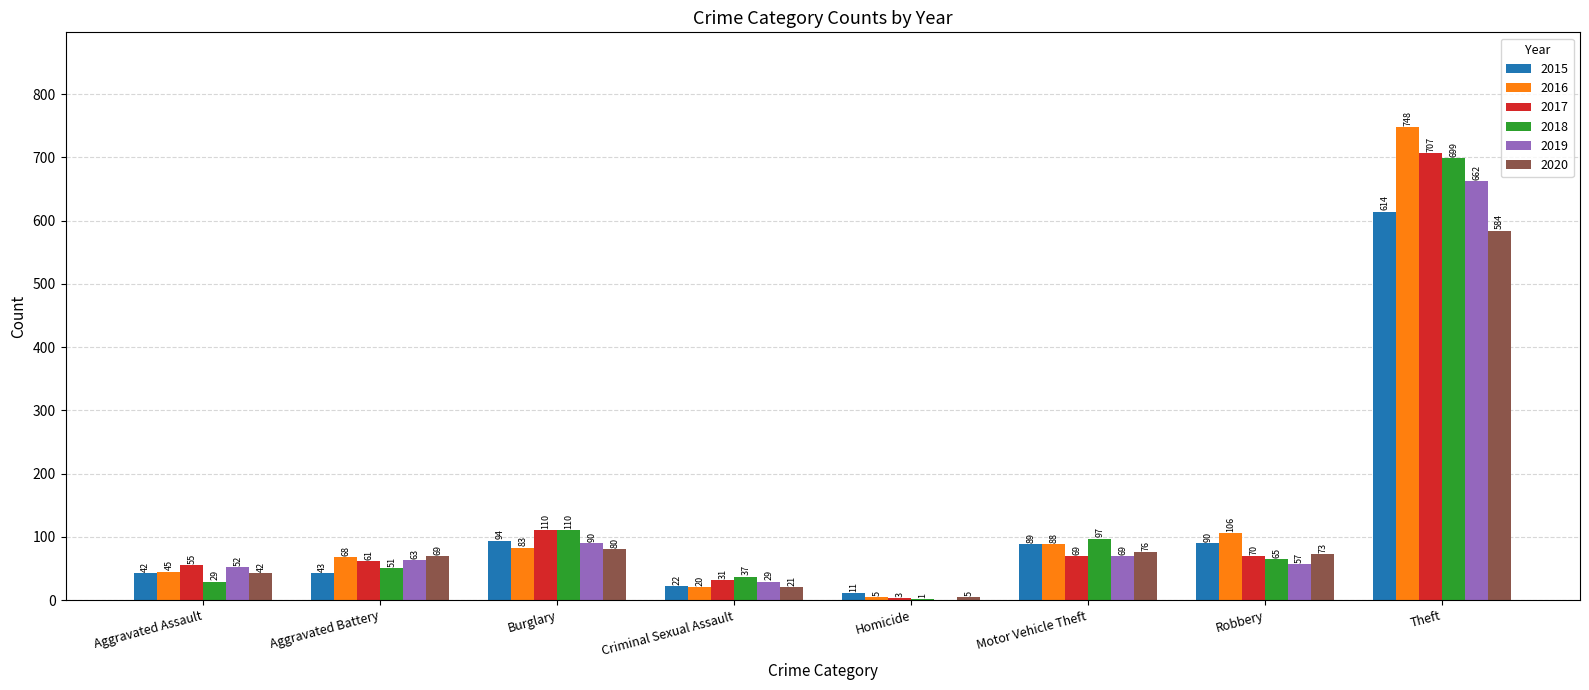

At which category is the sum across all series the highest?

Theft